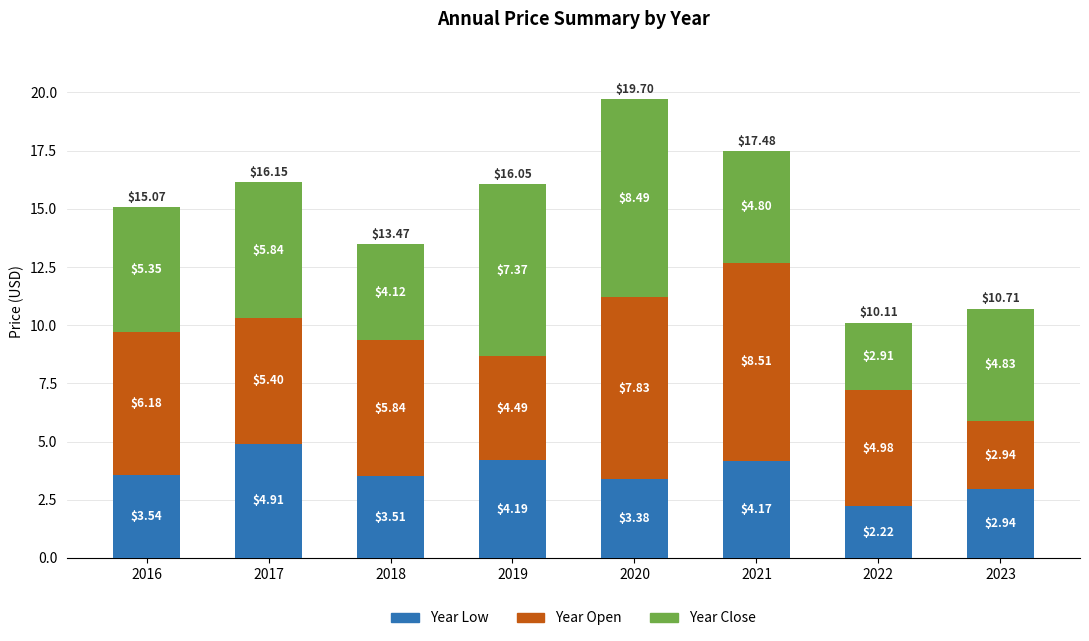

At which category is the sum across all series the highest?

2020